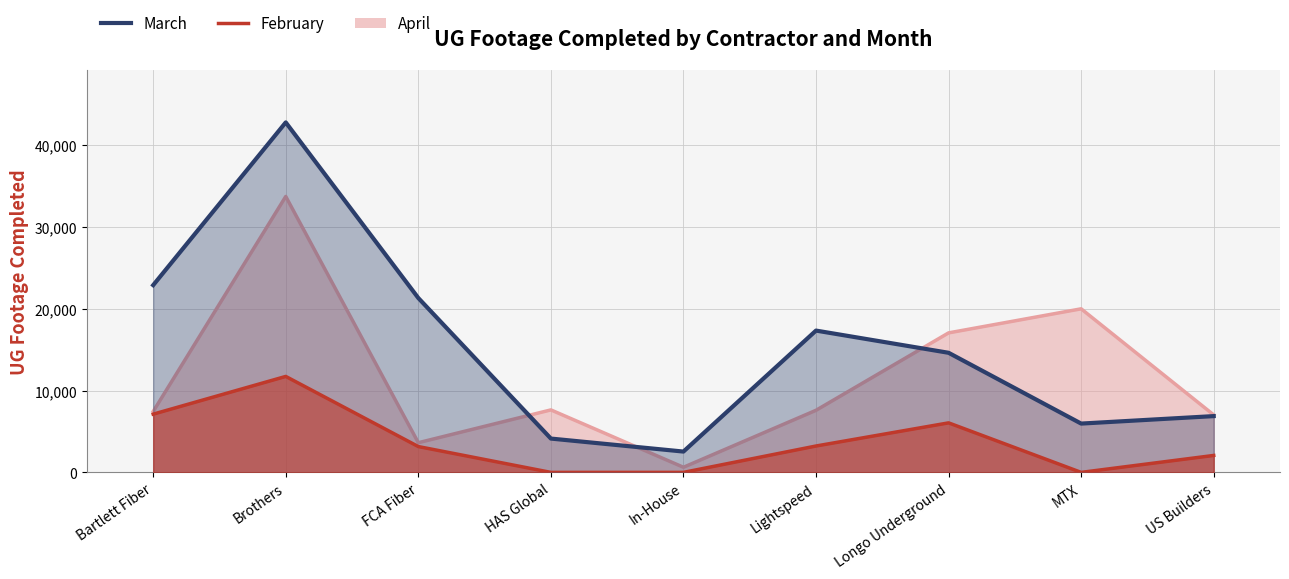

True or false: March and February cross at least once.

False